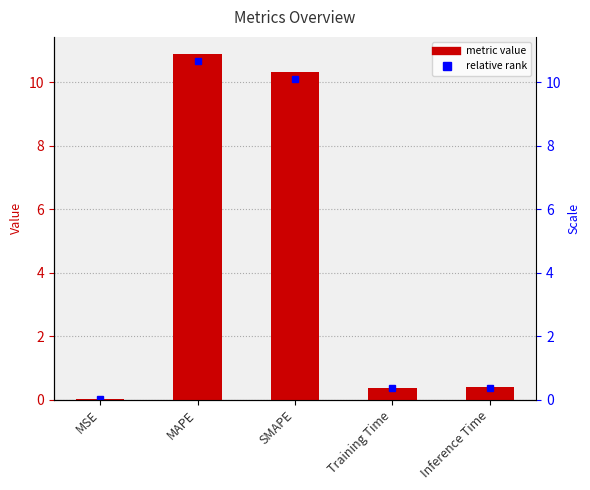

List the labels in order of value, smallest first.

MSE, Training Time, Inference Time, SMAPE, MAPE